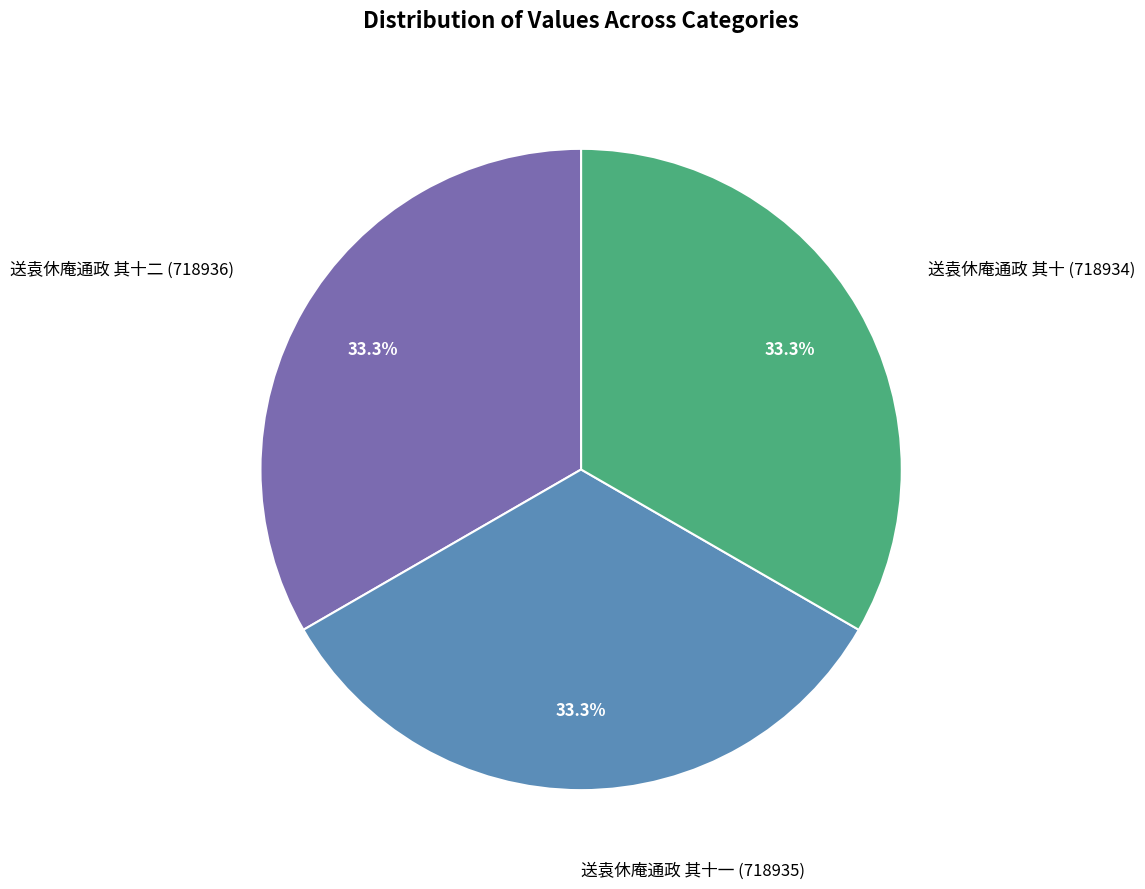

Is there a majority slice in this chart?

No